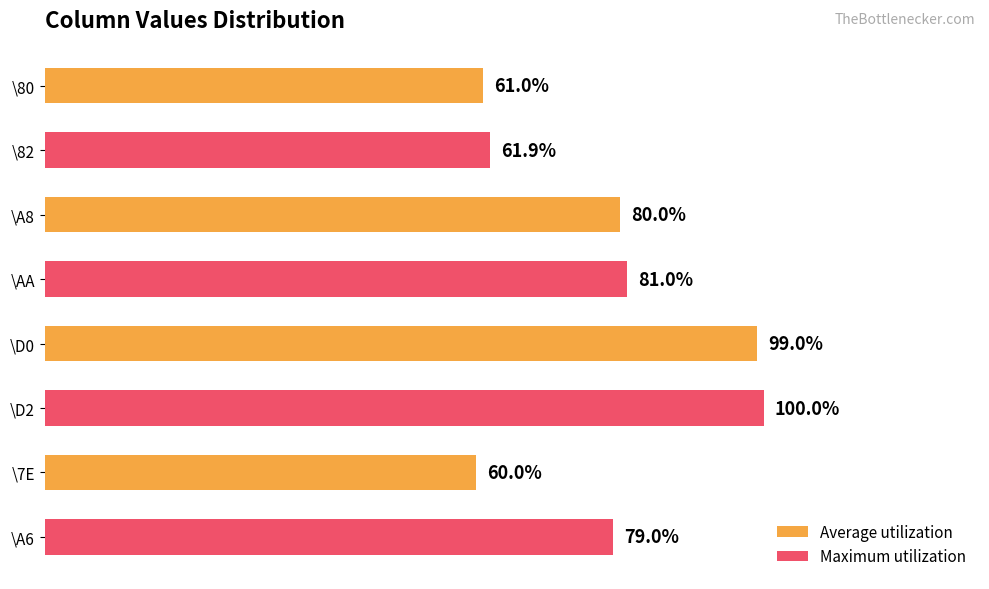

List the series in order of their peak value, lowest first.

Average utilization, Maximum utilization